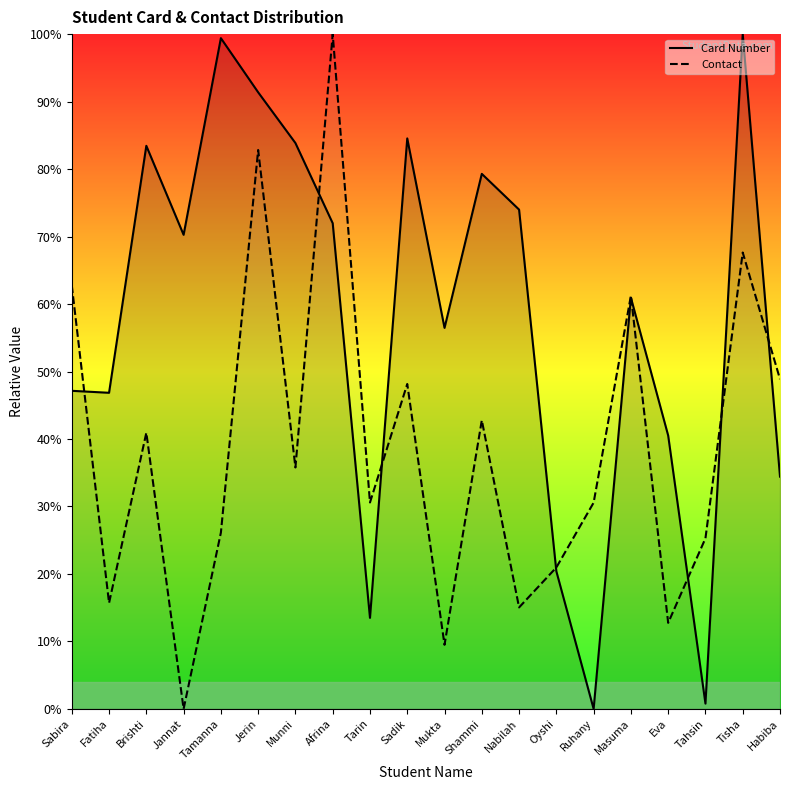

Where do Contact and Card Number first cross each other?

Sabira and Fatiha